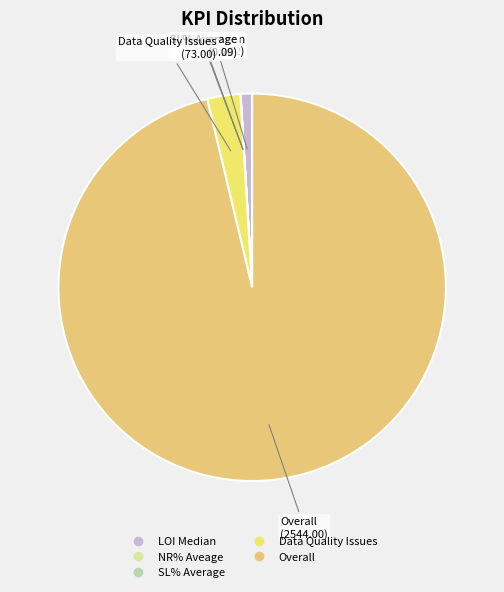

Does any single category account for the majority?

Yes